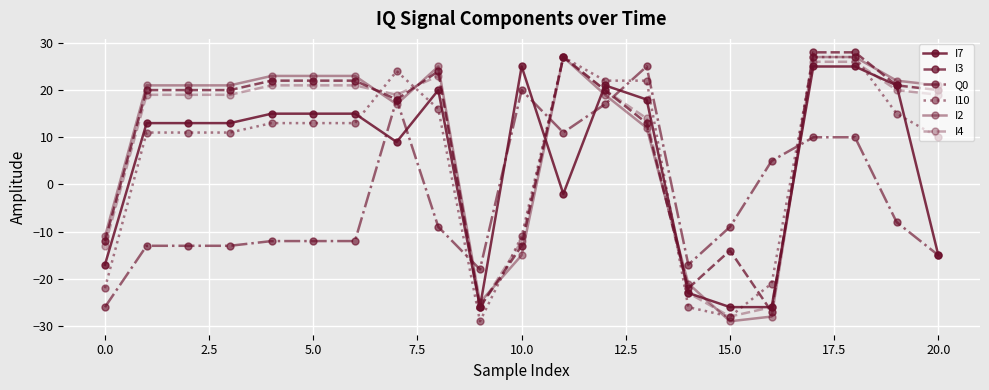

How many lines are shown in the chart?

6